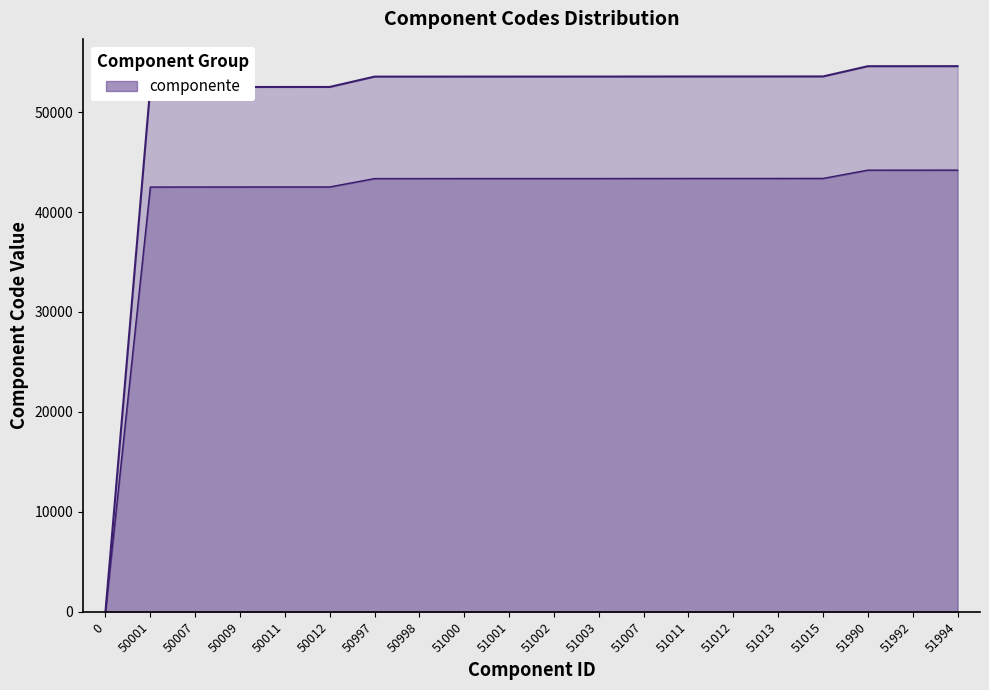

Which label corresponds to the largest value in the chart?

51994